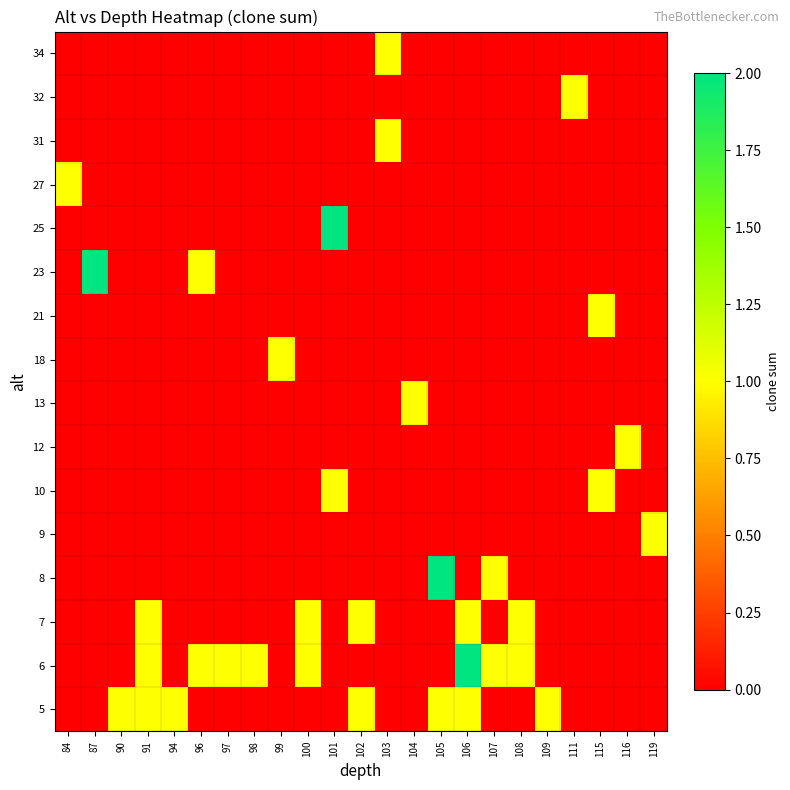

Reading right to left, what are all the values shown in this chart?

5: 119=0	116=0	115=0	111=0	109=1	108=0	107=0	106=1	105=1	104=0	103=0	102=1	101=0	100=0	99=0	98=0	97=0	96=0	94=1	91=1	90=1	87=0	84=0
6: 119=0	116=0	115=0	111=0	109=0	108=1	107=1	106=2	105=0	104=0	103=0	102=0	101=0	100=1	99=0	98=1	97=1	96=1	94=0	91=1	90=0	87=0	84=0
7: 119=0	116=0	115=0	111=0	109=0	108=1	107=0	106=1	105=0	104=0	103=0	102=1	101=0	100=1	99=0	98=0	97=0	96=0	94=0	91=1	90=0	87=0	84=0
8: 119=0	116=0	115=0	111=0	109=0	108=0	107=1	106=0	105=2	104=0	103=0	102=0	101=0	100=0	99=0	98=0	97=0	96=0	94=0	91=0	90=0	87=0	84=0
9: 119=1	116=0	115=0	111=0	109=0	108=0	107=0	106=0	105=0	104=0	103=0	102=0	101=0	100=0	99=0	98=0	97=0	96=0	94=0	91=0	90=0	87=0	84=0
10: 119=0	116=0	115=1	111=0	109=0	108=0	107=0	106=0	105=0	104=0	103=0	102=0	101=1	100=0	99=0	98=0	97=0	96=0	94=0	91=0	90=0	87=0	84=0
12: 119=0	116=1	115=0	111=0	109=0	108=0	107=0	106=0	105=0	104=0	103=0	102=0	101=0	100=0	99=0	98=0	97=0	96=0	94=0	91=0	90=0	87=0	84=0
13: 119=0	116=0	115=0	111=0	109=0	108=0	107=0	106=0	105=0	104=1	103=0	102=0	101=0	100=0	99=0	98=0	97=0	96=0	94=0	91=0	90=0	87=0	84=0
18: 119=0	116=0	115=0	111=0	109=0	108=0	107=0	106=0	105=0	104=0	103=0	102=0	101=0	100=0	99=1	98=0	97=0	96=0	94=0	91=0	90=0	87=0	84=0
21: 119=0	116=0	115=1	111=0	109=0	108=0	107=0	106=0	105=0	104=0	103=0	102=0	101=0	100=0	99=0	98=0	97=0	96=0	94=0	91=0	90=0	87=0	84=0
23: 119=0	116=0	115=0	111=0	109=0	108=0	107=0	106=0	105=0	104=0	103=0	102=0	101=0	100=0	99=0	98=0	97=0	96=1	94=0	91=0	90=0	87=2	84=0
25: 119=0	116=0	115=0	111=0	109=0	108=0	107=0	106=0	105=0	104=0	103=0	102=0	101=2	100=0	99=0	98=0	97=0	96=0	94=0	91=0	90=0	87=0	84=0
27: 119=0	116=0	115=0	111=0	109=0	108=0	107=0	106=0	105=0	104=0	103=0	102=0	101=0	100=0	99=0	98=0	97=0	96=0	94=0	91=0	90=0	87=0	84=1
31: 119=0	116=0	115=0	111=0	109=0	108=0	107=0	106=0	105=0	104=0	103=1	102=0	101=0	100=0	99=0	98=0	97=0	96=0	94=0	91=0	90=0	87=0	84=0
32: 119=0	116=0	115=0	111=1	109=0	108=0	107=0	106=0	105=0	104=0	103=0	102=0	101=0	100=0	99=0	98=0	97=0	96=0	94=0	91=0	90=0	87=0	84=0
34: 119=0	116=0	115=0	111=0	109=0	108=0	107=0	106=0	105=0	104=0	103=1	102=0	101=0	100=0	99=0	98=0	97=0	96=0	94=0	91=0	90=0	87=0	84=0